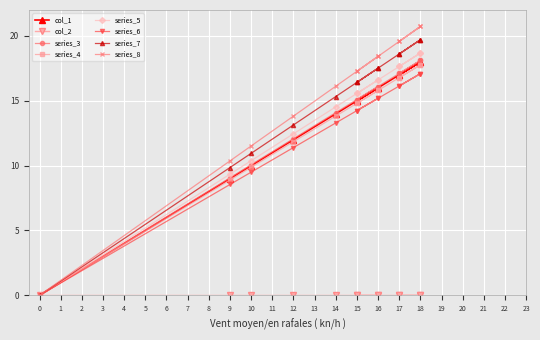

How many values are below 15?

5